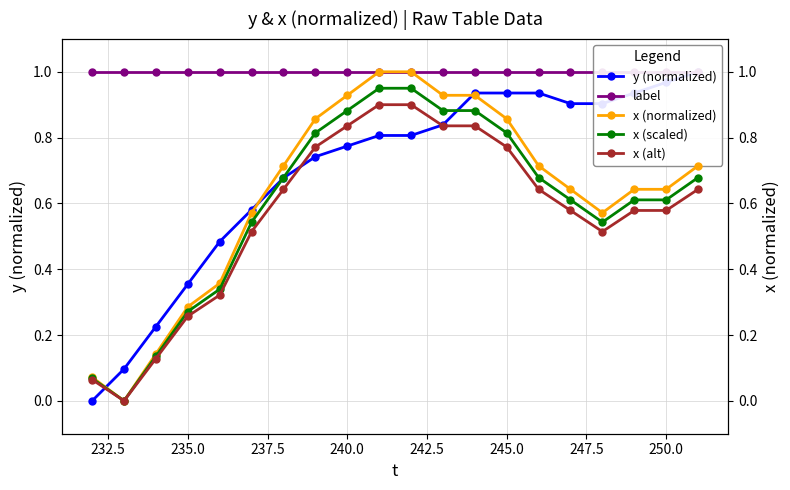

How many series are shown in this chart?

5